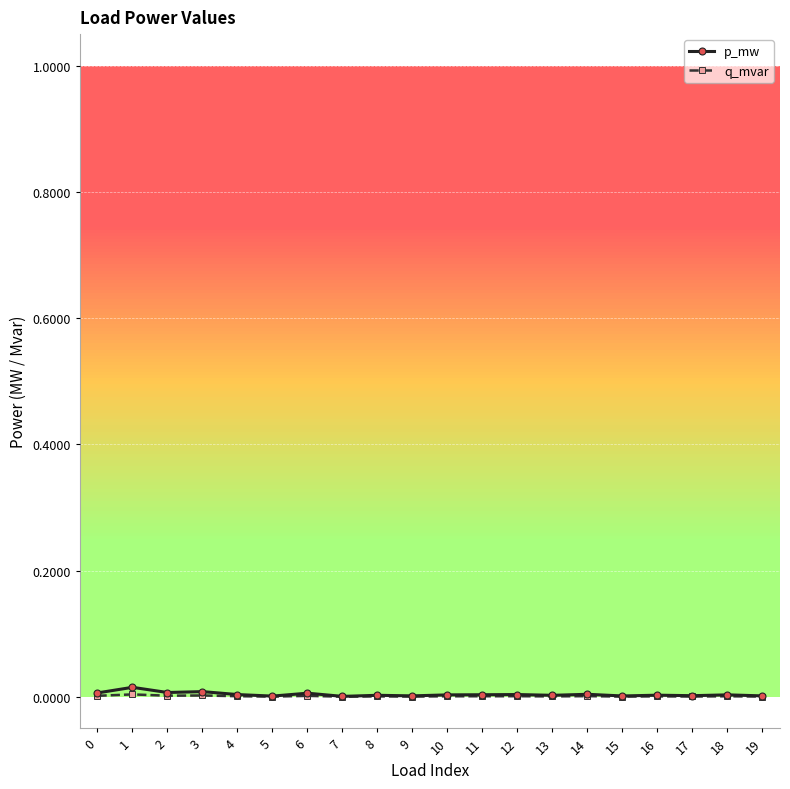

Which series has the largest range (max minus min)?

p_mw